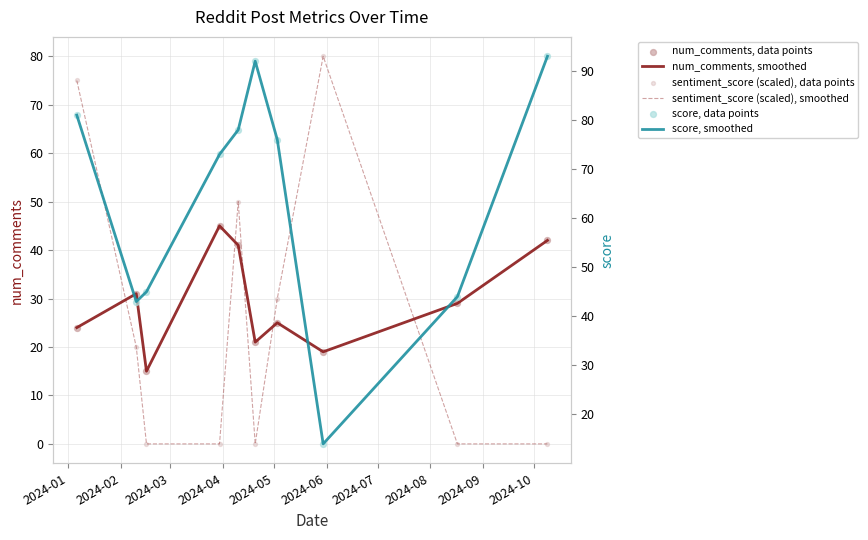

Which series reaches the minimum Y coordinate?

sentiment_score (scaled), smoothed